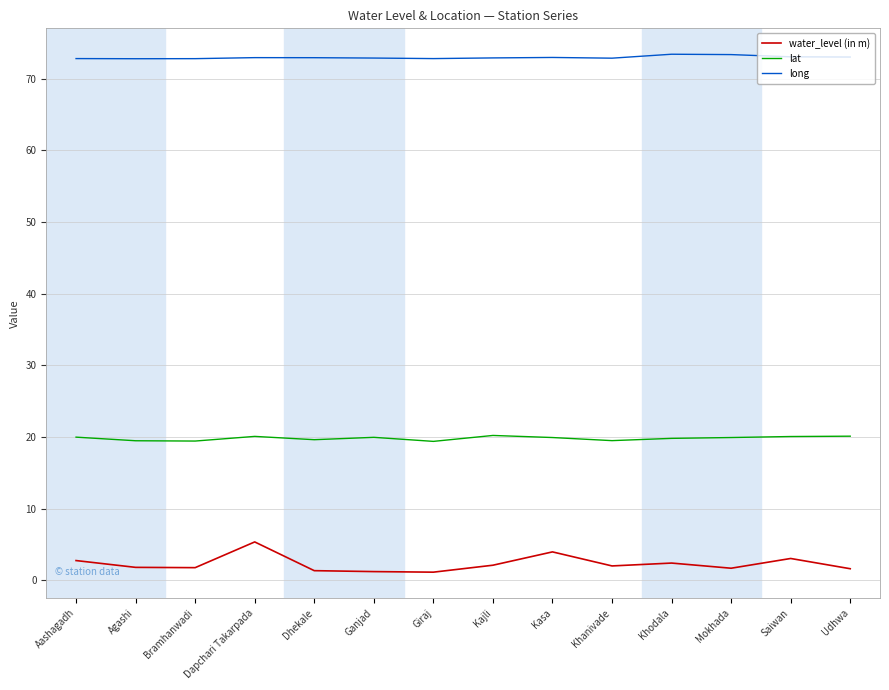

What is the average value of the long series?

73.0